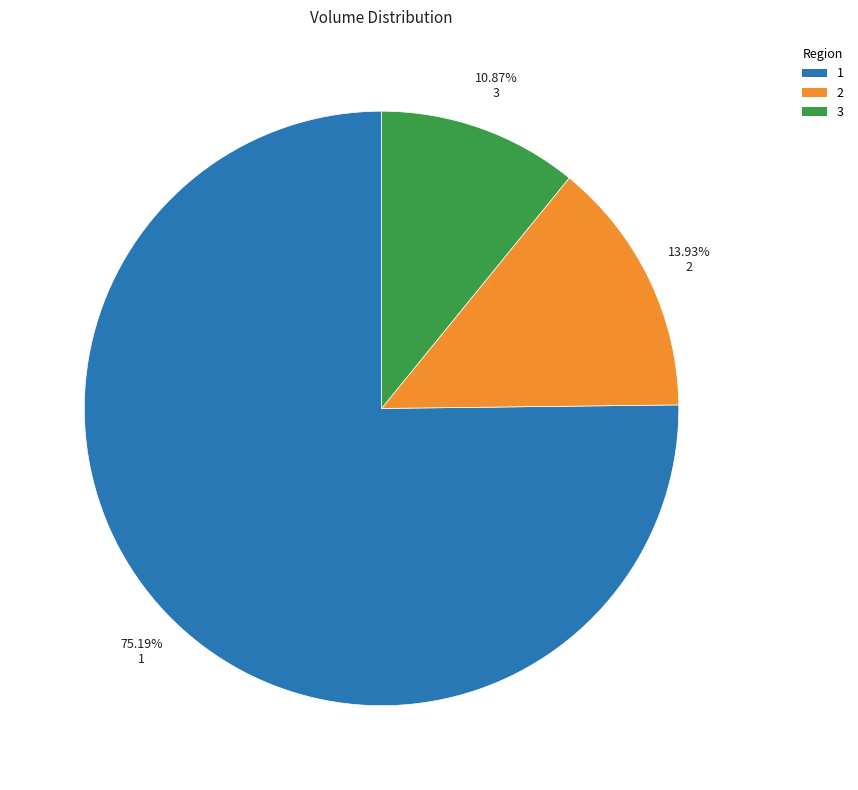

Which category has the smallest portion of the pie?

3